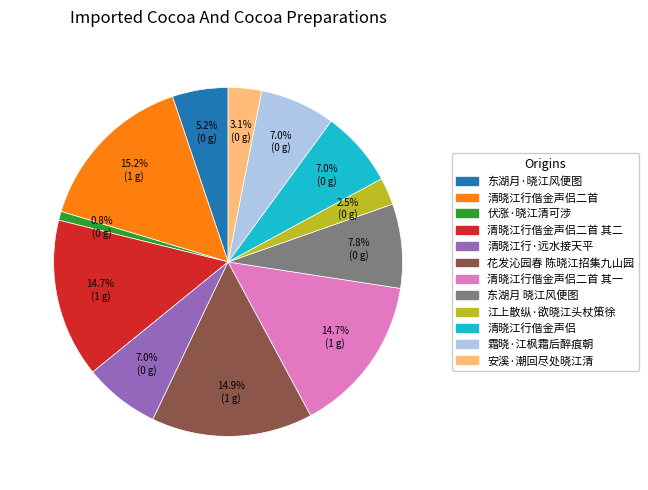

Is there a majority slice in this chart?

No